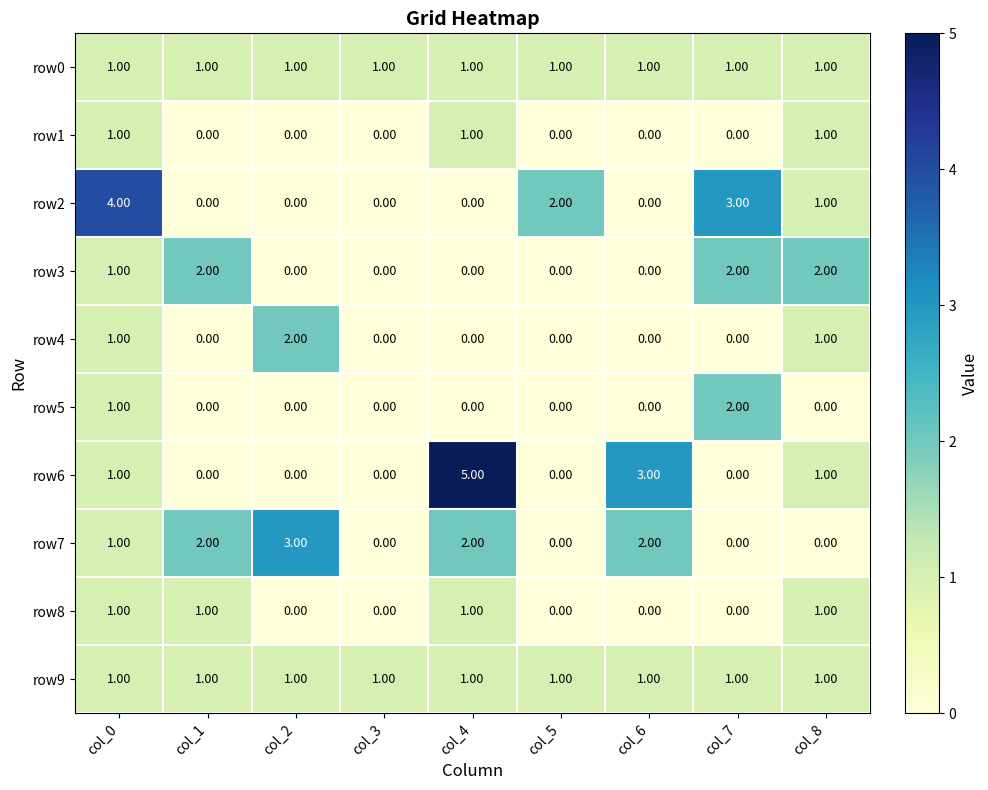

What is the difference between the row2 values at col_0 and col_4?

4